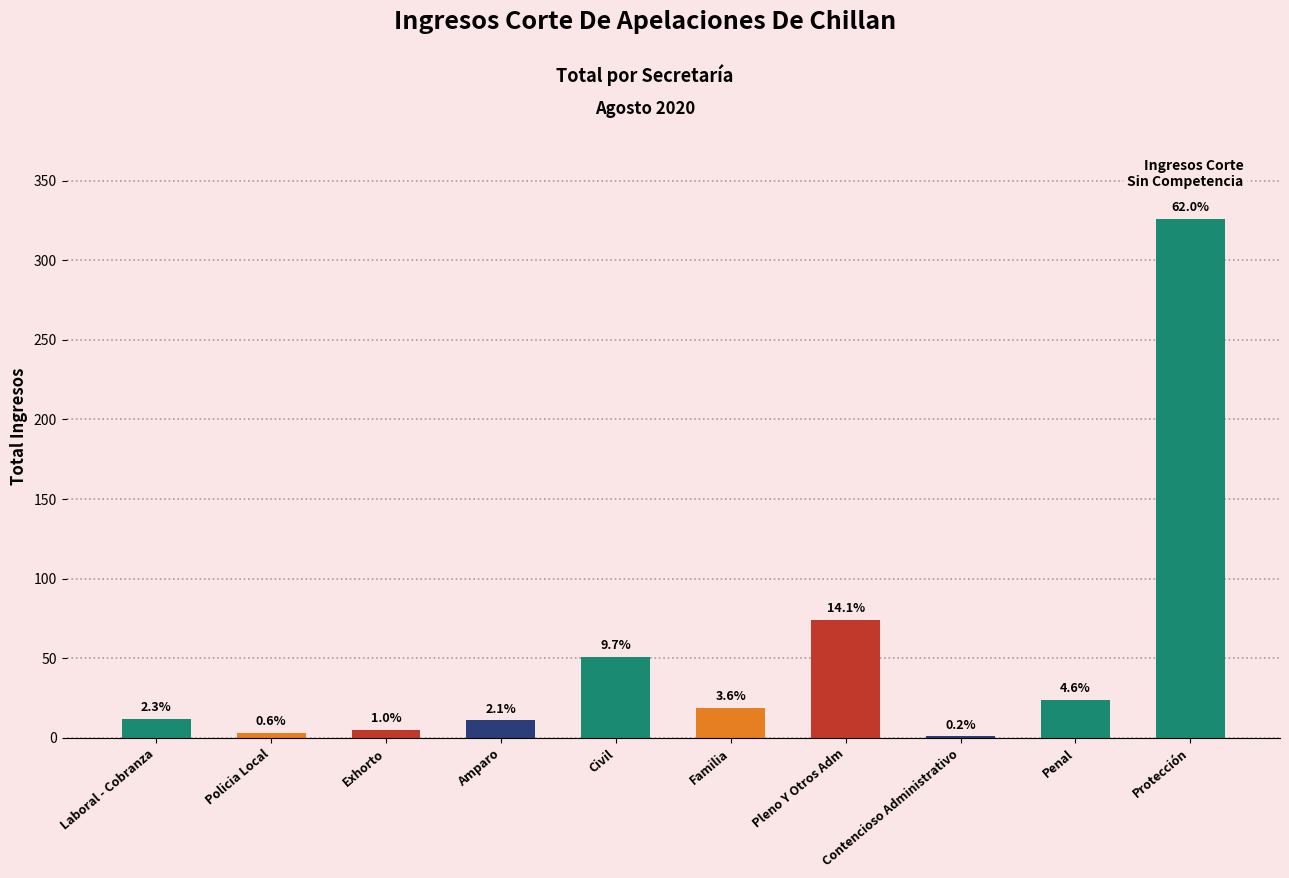

Between Familia and Penal, which is larger?

Penal